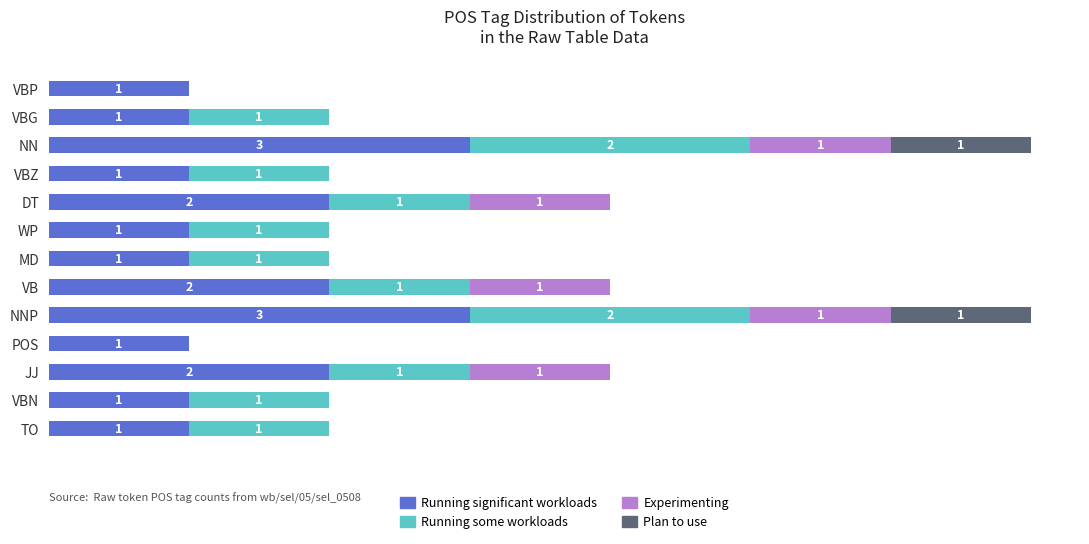

At how many categories does at least one series exceed 0?

13